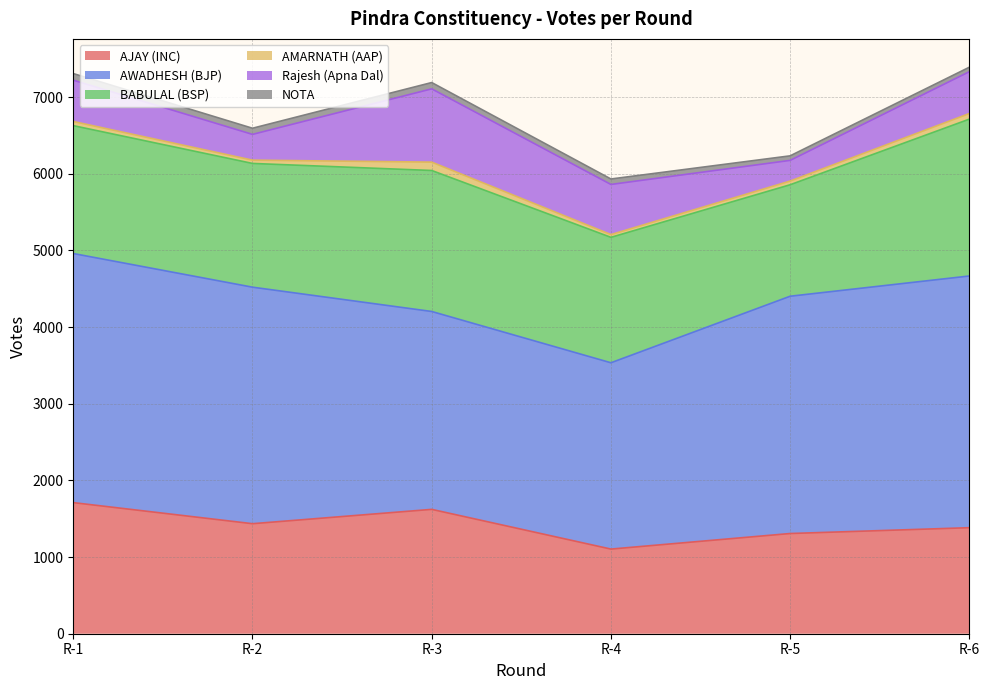

Is it true that AJAY (INC) equals 1435 at R-2?

True